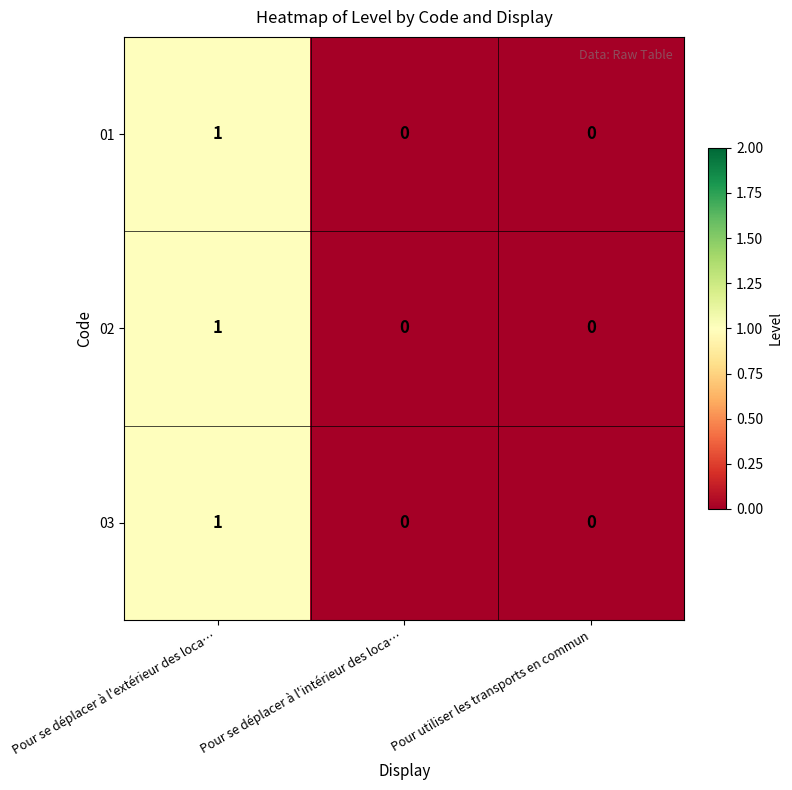

Is it true that 01 equals 1 at Pour se déplacer à l'extérieur des loca…?

True